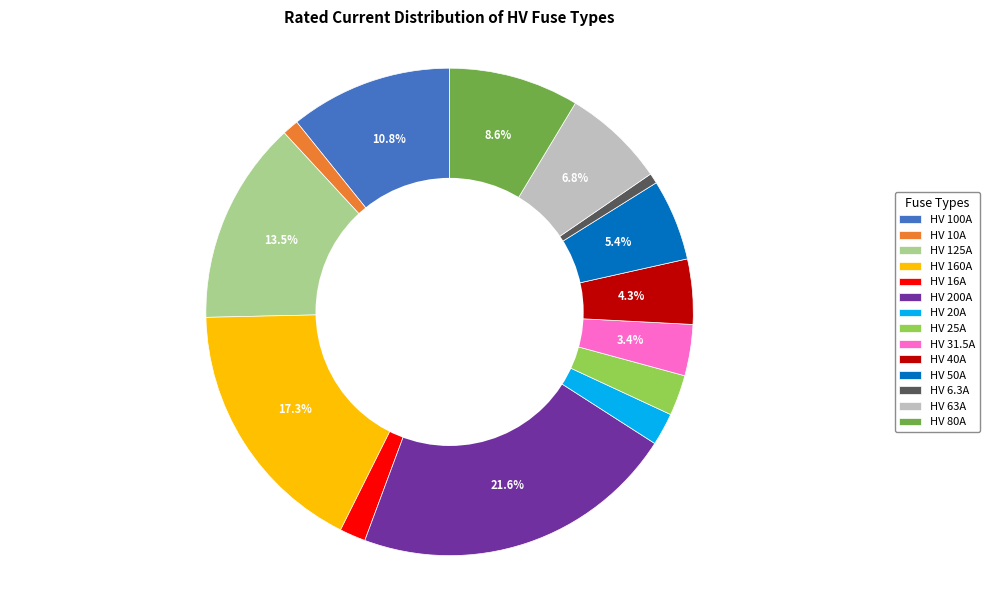

Is the sum of HV 6.3A and HV 31.5A greater than half?

No